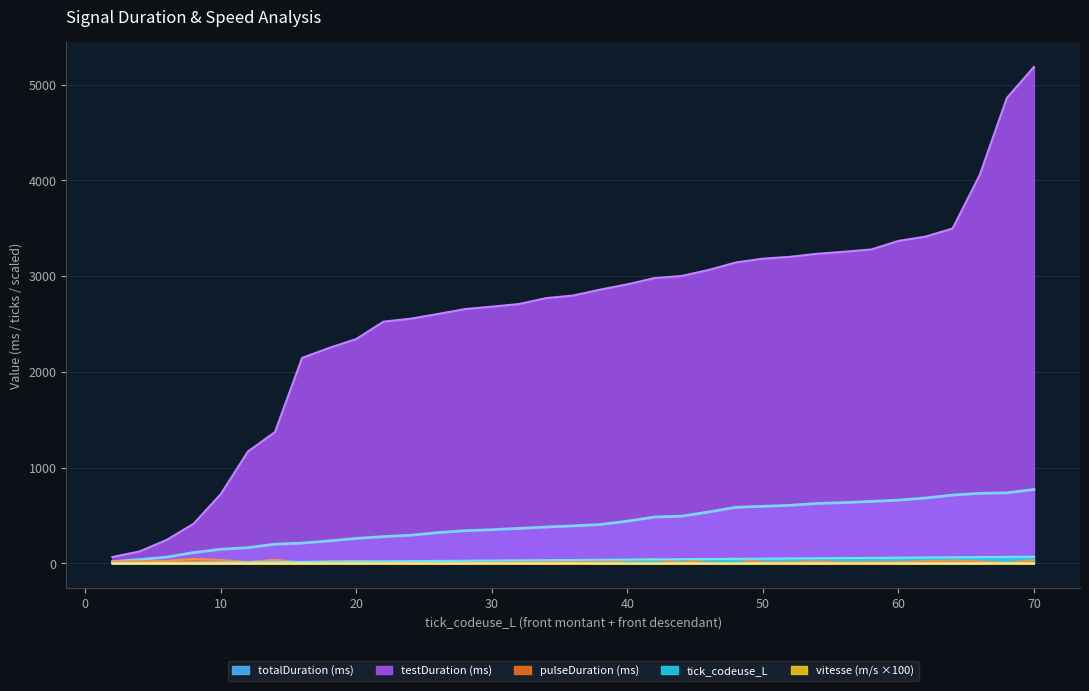

List the series in order of their peak value, highest first.

testDuration (ms), totalDuration (µs), tick_codeuse_L, pulseDuration (µs), vitesse instantannée (m/s)